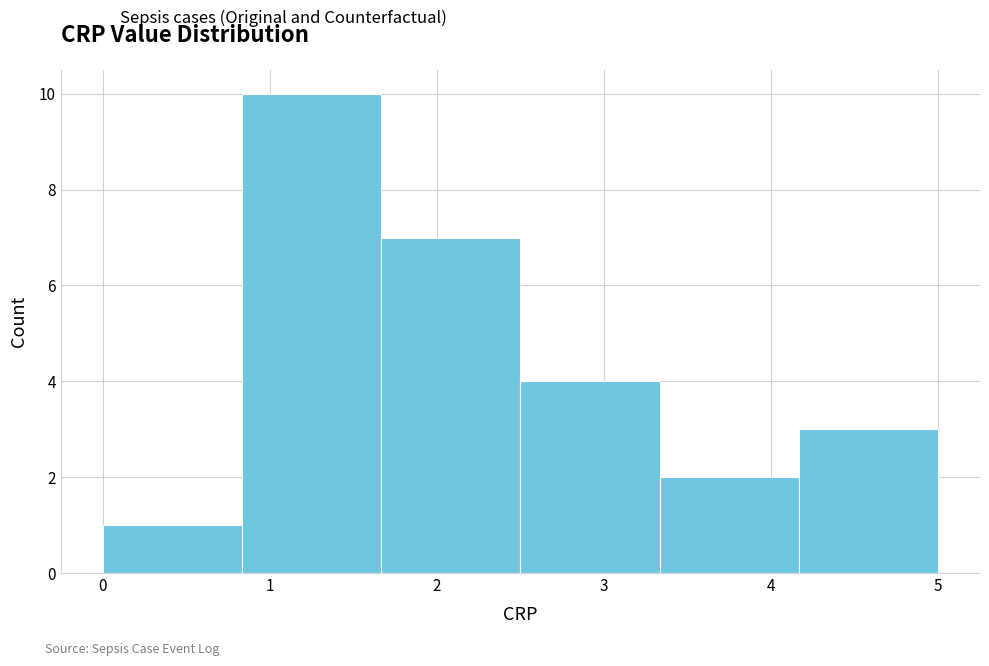

What is the height of the bar covering 0.8 to 1.7 on the x-axis? Neither the bar edges nor the heights are printed on the chart, so give them approximately, as read against the axes.

10